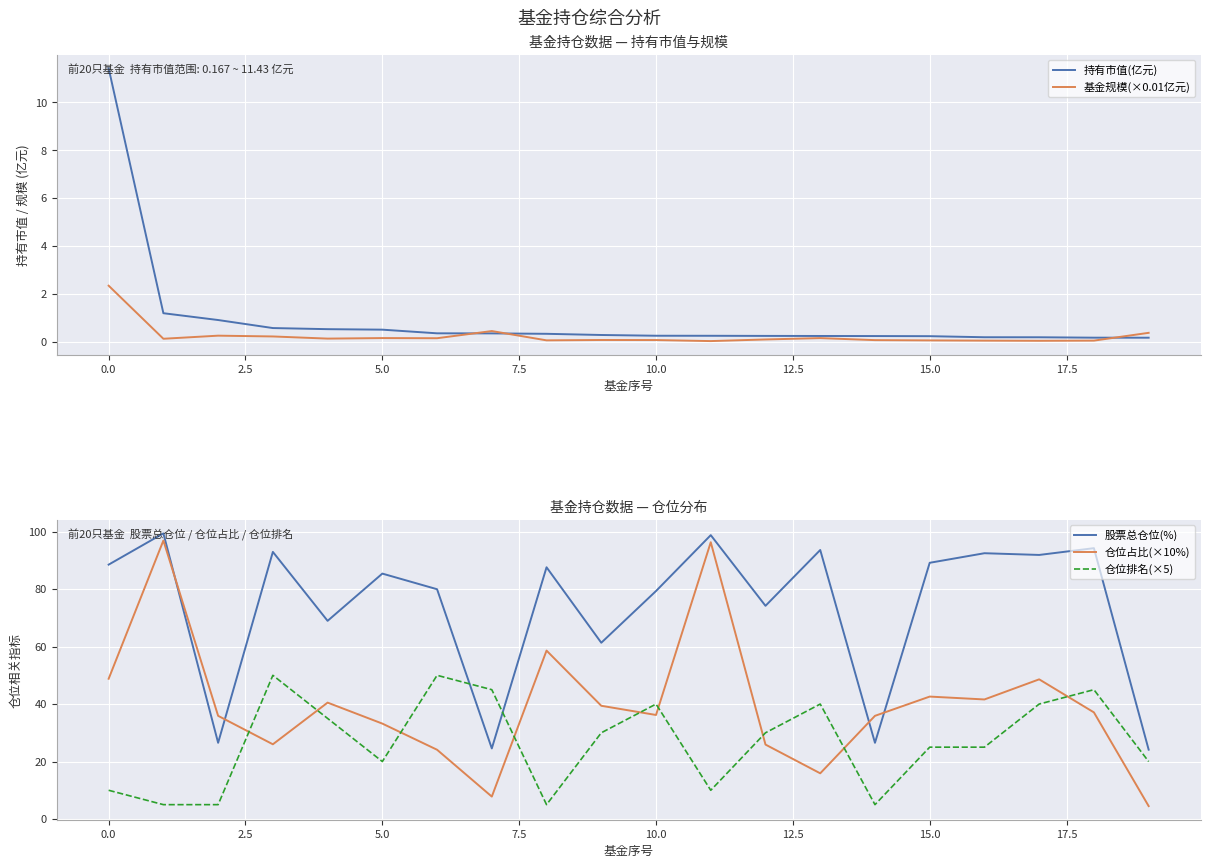

Which series ends up on top after the final intersection of 股票总仓位(%) and 仓位排名(×5)?

股票总仓位(%)